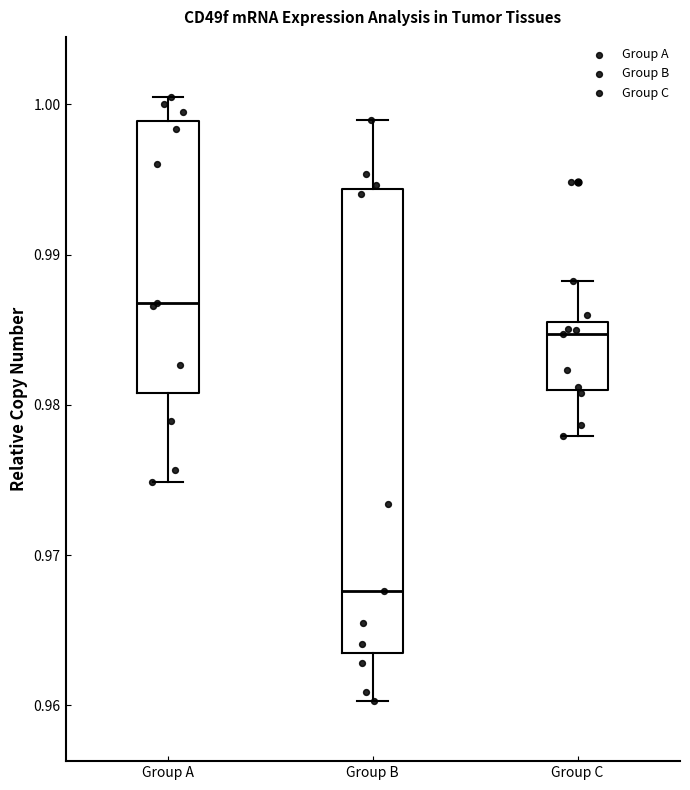

Comparing the boxes themselves (not the whiskers), which one is the tallest?

Group B